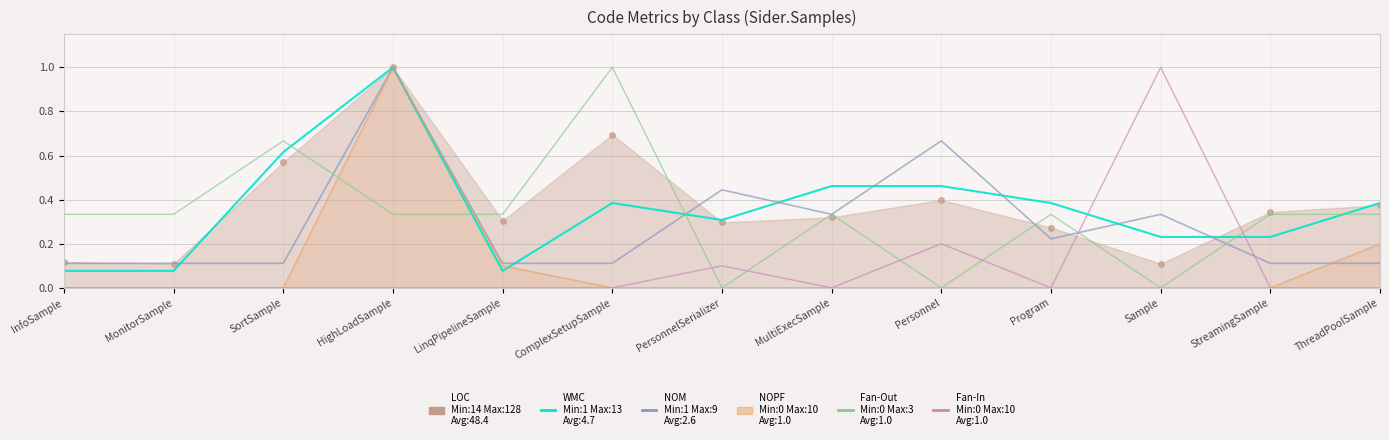

What is the label of the 9th point from the right?

LinqPipelineSample